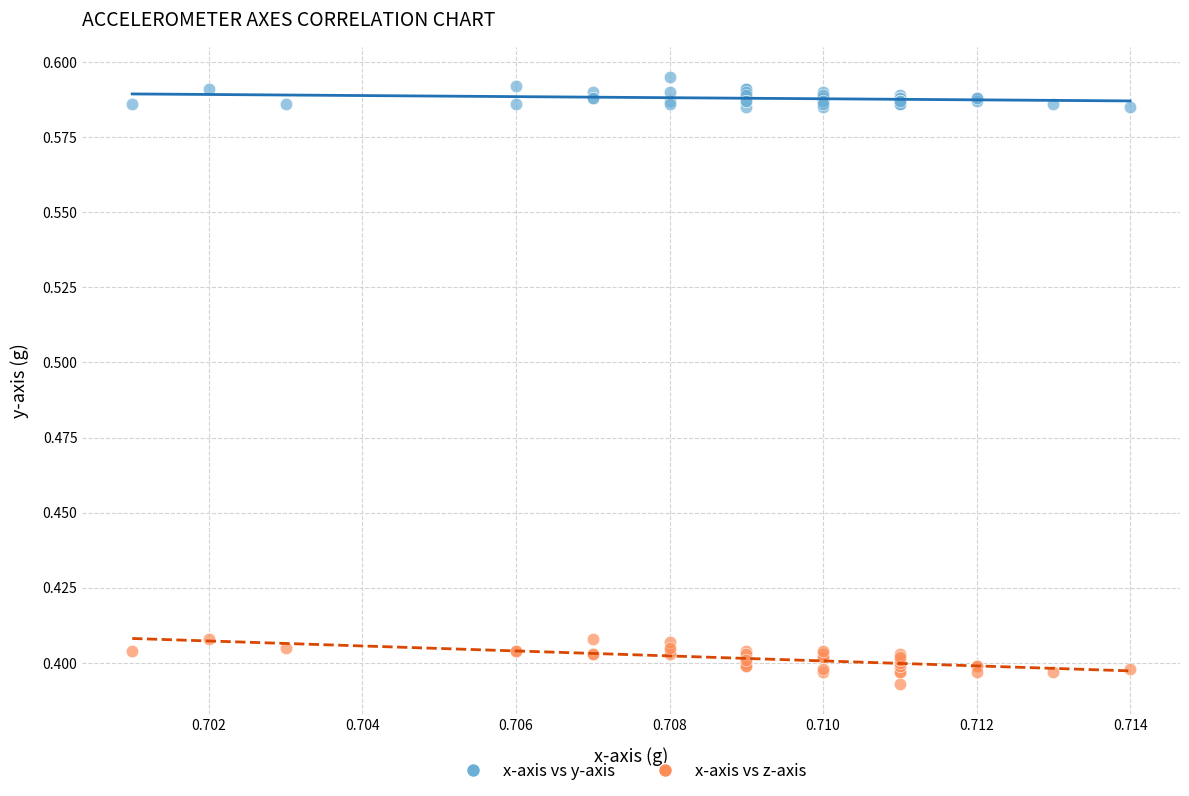

What are all the series names shown in the legend?

x-axis vs y-axis, x-axis vs z-axis